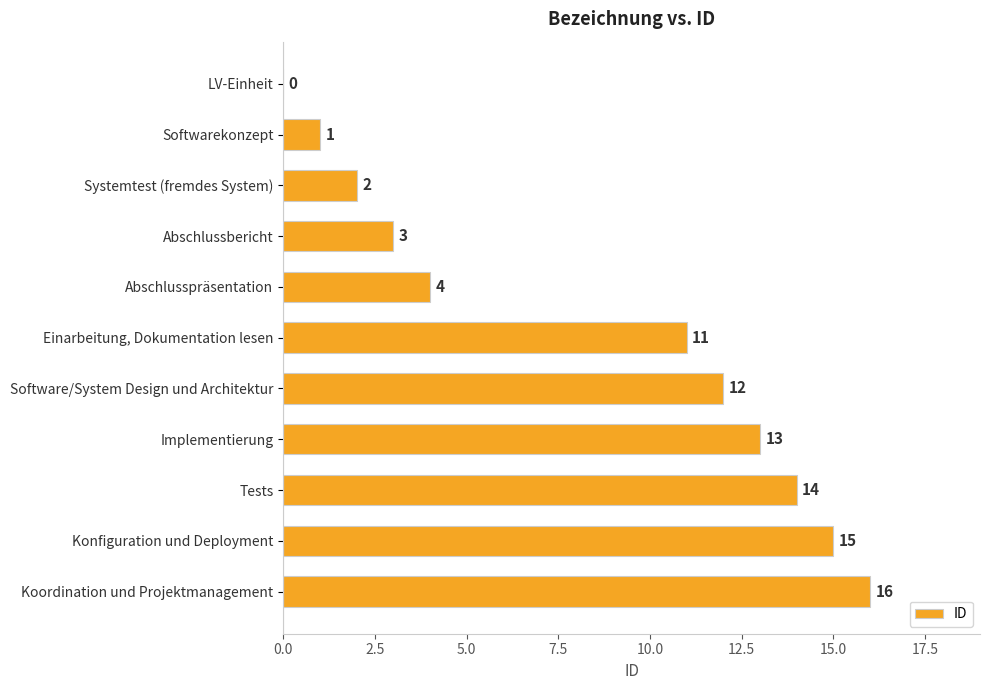

Are the bars horizontal?

Yes